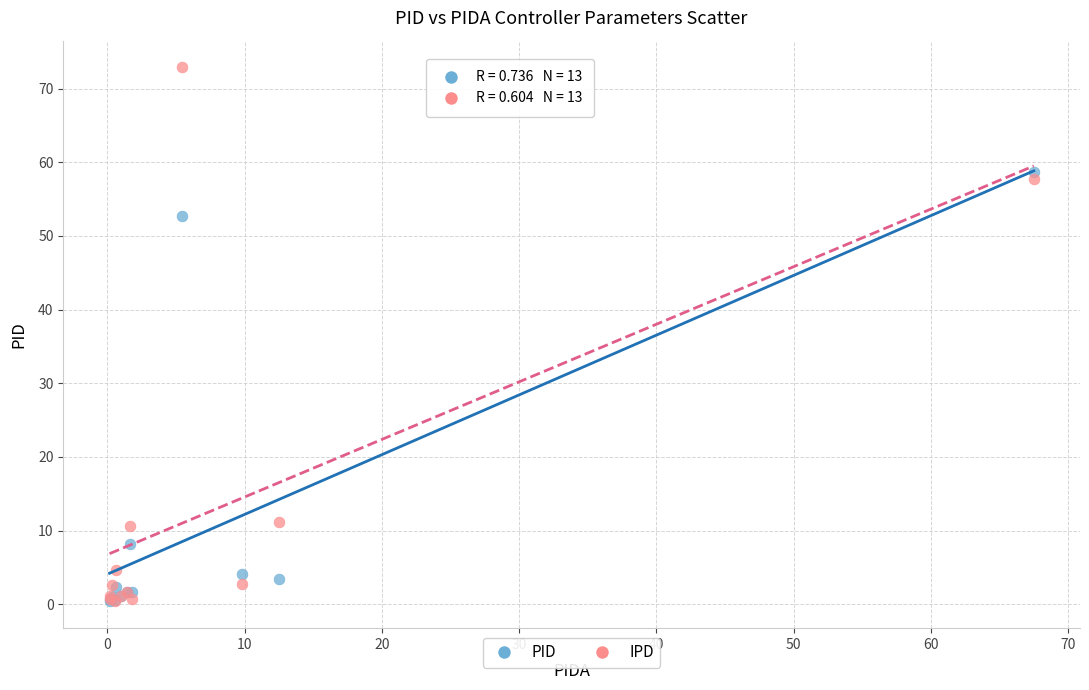

In the IPD series, what Y value is closest to 36?

57.7